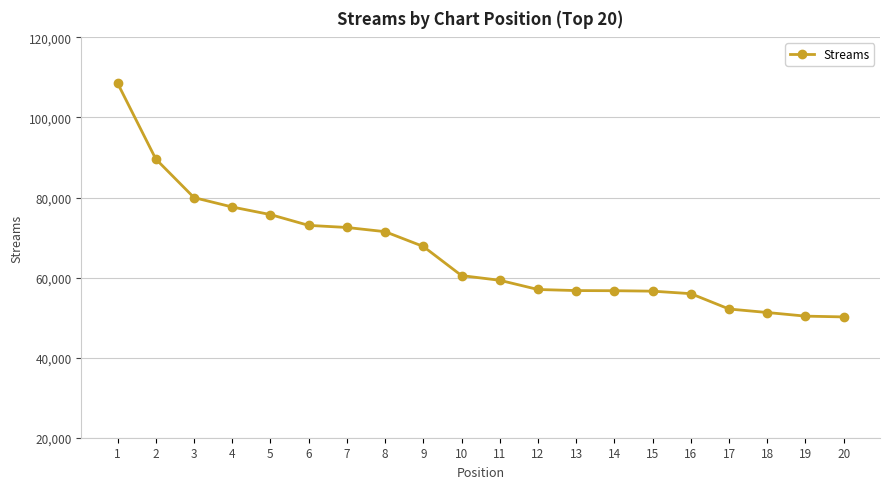

What is the difference between the second highest and second lowest values?

39246